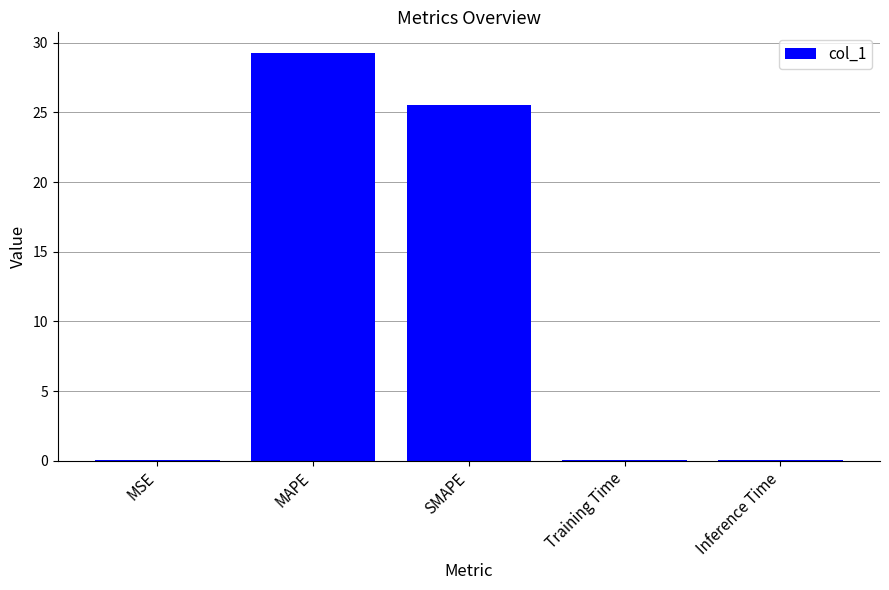

Which label corresponds to the largest value in the chart?

MAPE